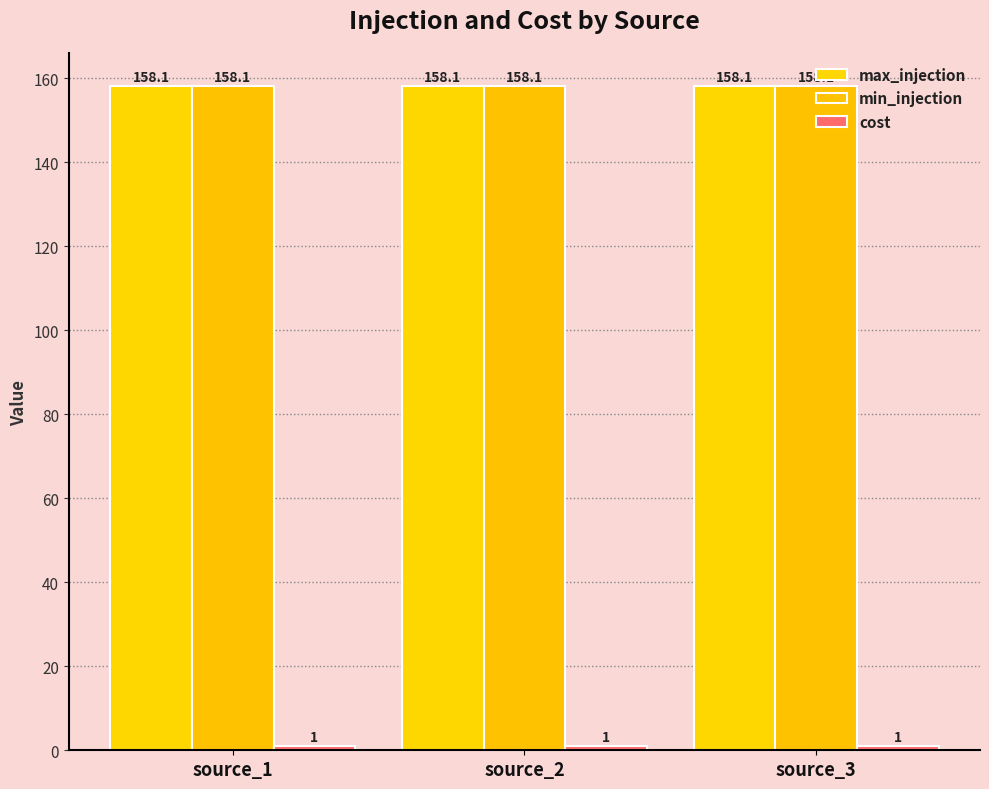

At which category is the sum across all series the highest?

source_1